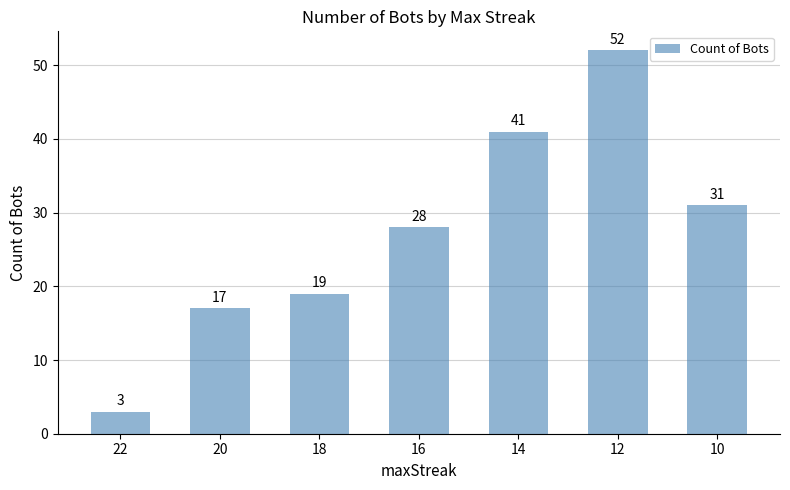

Reading left to right, extract all data points from this chart.

22=3	20=17	18=19	16=28	14=41	12=52	10=31